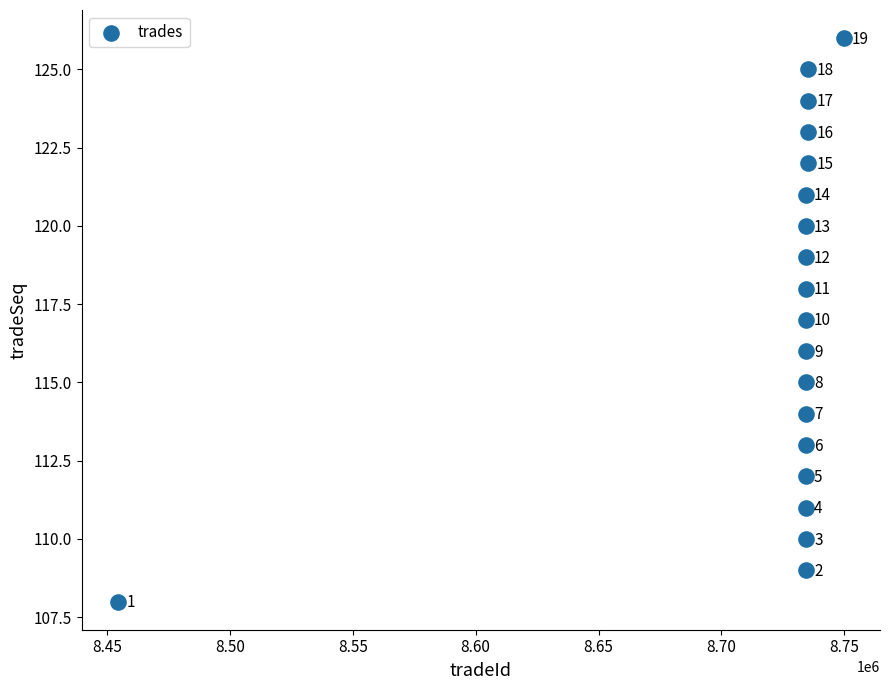

What Y value in the scatter plot is closest to 117?

117